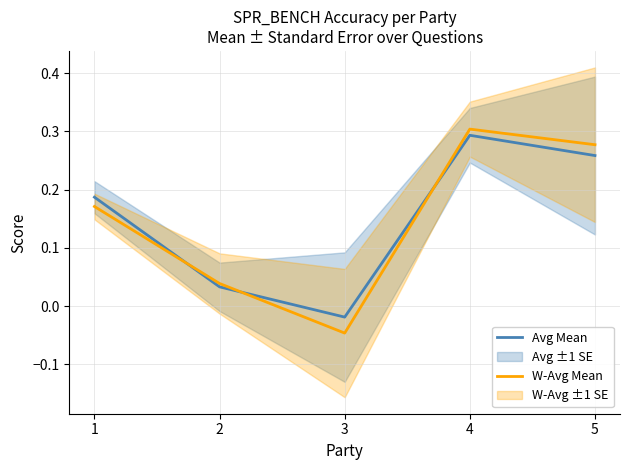

Count the W-Avg Mean values in the range 0 to 1.

4